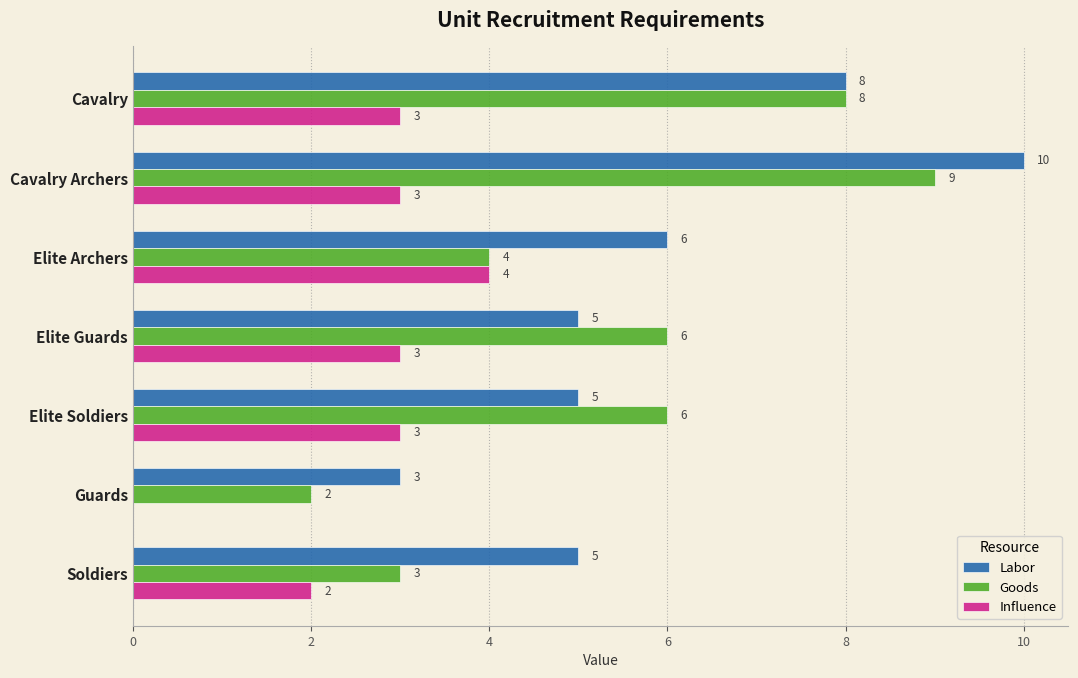

What are all the series names shown in the legend?

Labor, Goods, Influence